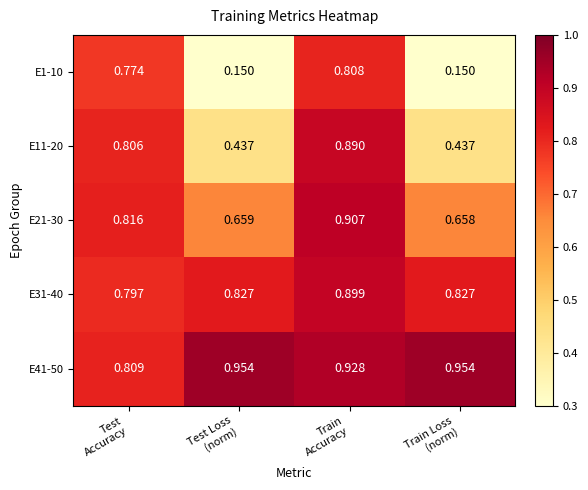

How many data points does each series have?

4